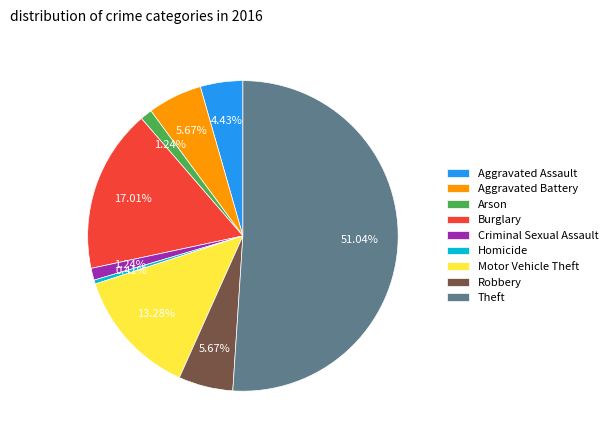

The Criminal Sexual Assault slice represents 1% of the pie. True or false?

True